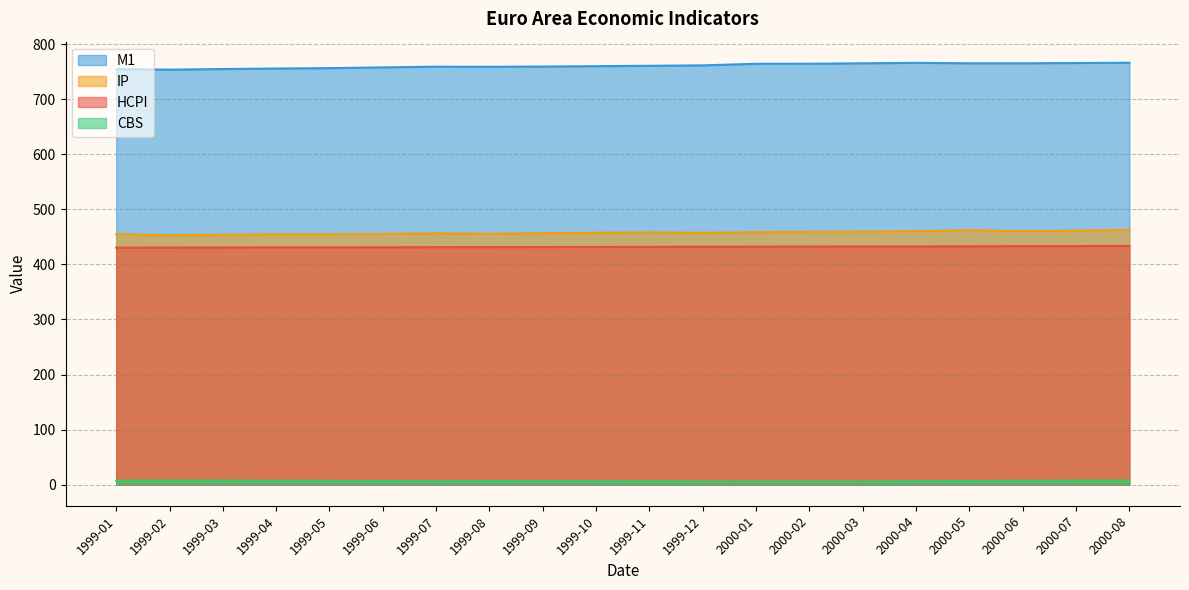

What are all the series names shown in the legend?

HCPI, M1, CBS, IP